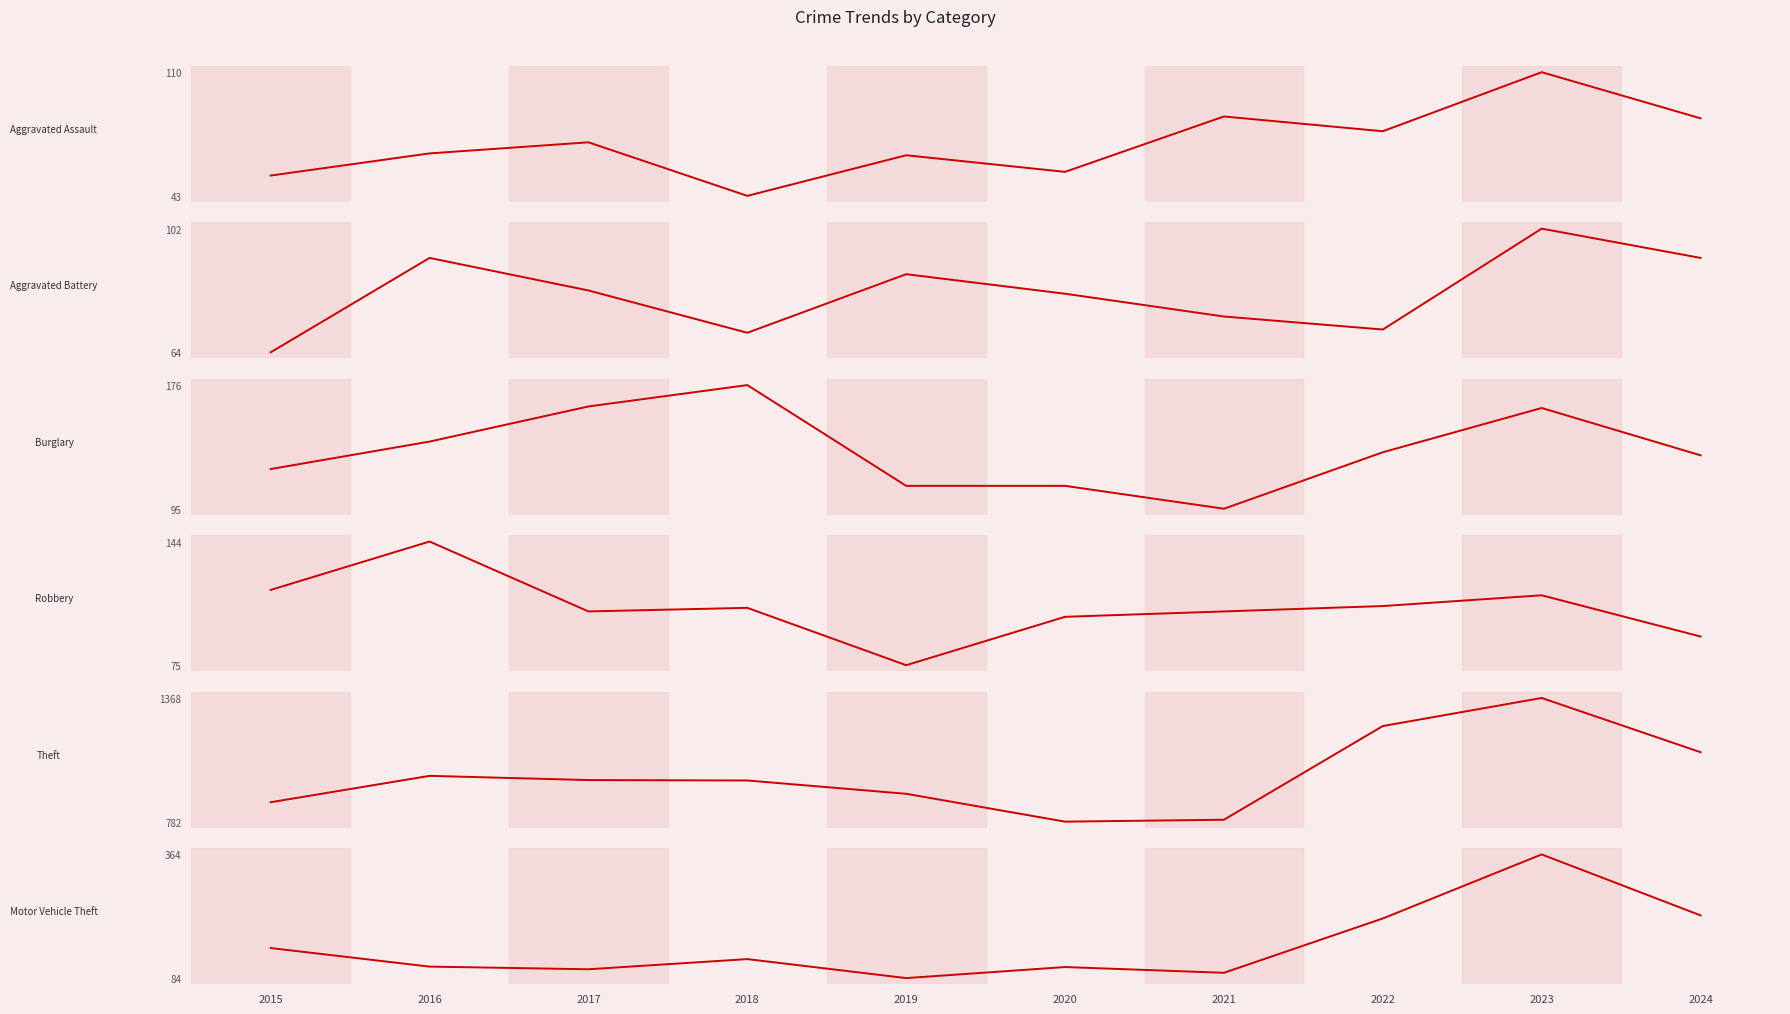

At which label does Robbery first exceed 107?

2015